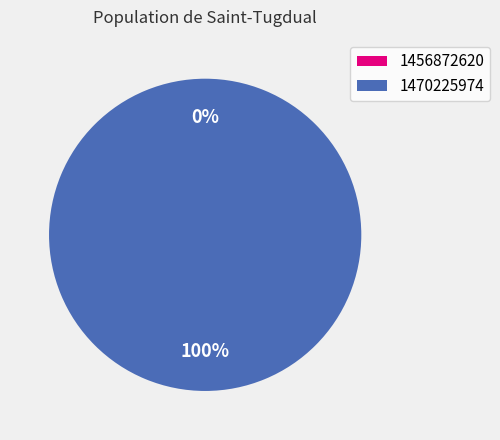

What is the largest slice in the pie chart?

1470225974